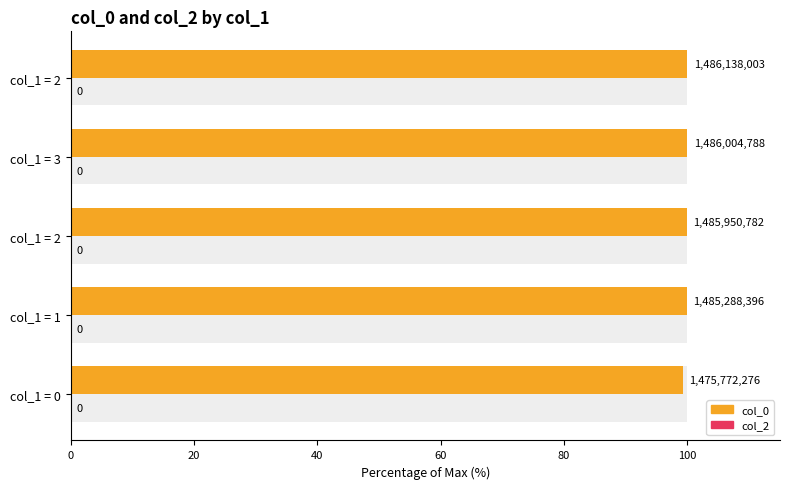

Which series has the largest range (max minus min)?

col_0